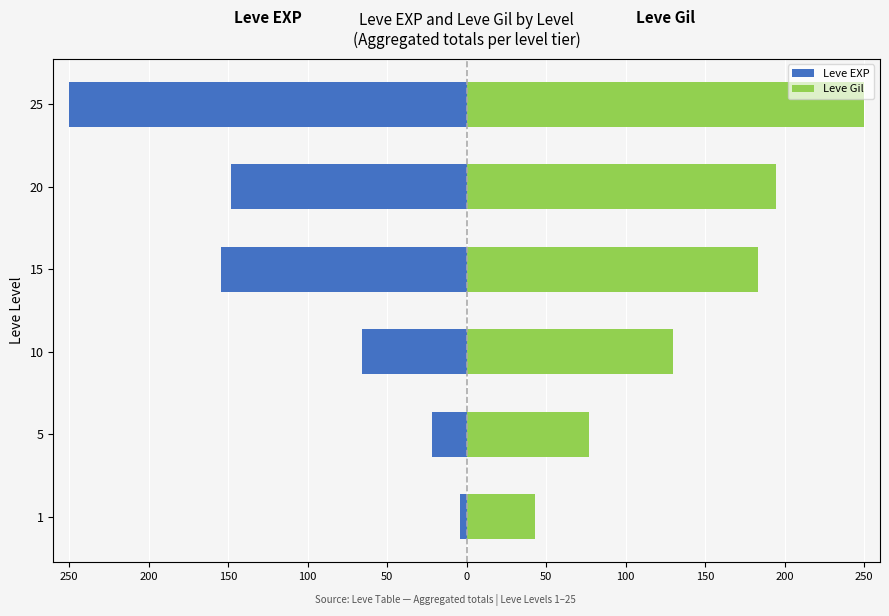

How many data points does each series have?

6